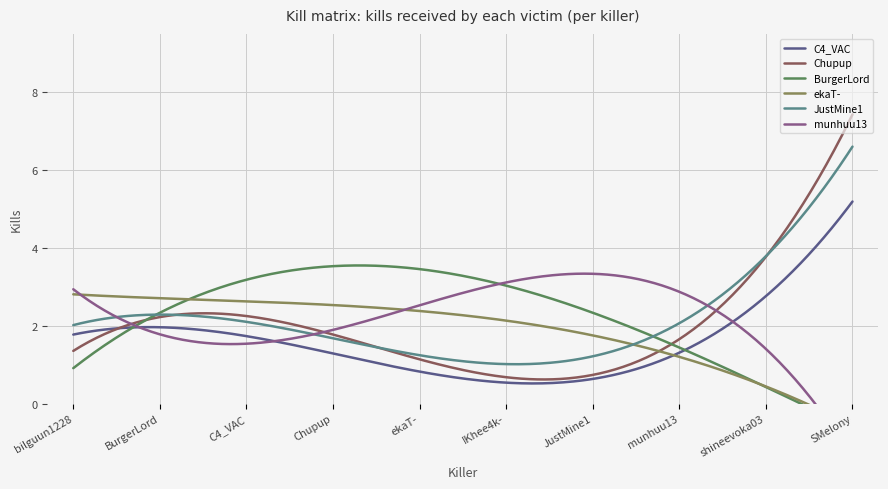

True or false: JustMine1 and C4_VAC cross at least once.

False